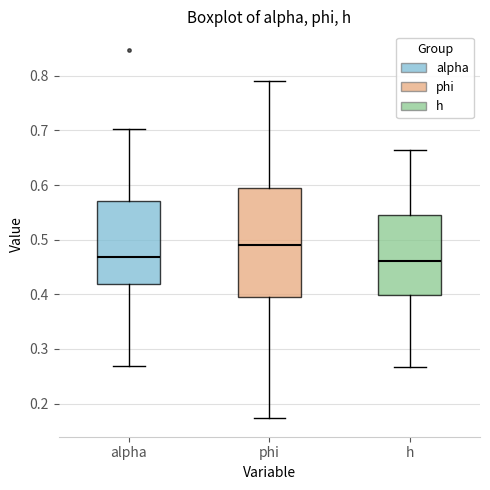

Reading left to right, transcribe this box plot: for each box, give where its median line is, the range the box spans, and where its two whiskers end, as read against the y-axis. The values are not printed on the chart, so give them approximately, as read against the axis.

alpha: median 0.47, box 0.42 to 0.57, whiskers 0.27 to 0.70
phi: median 0.49, box 0.40 to 0.60, whiskers 0.17 to 0.79
h: median 0.46, box 0.40 to 0.55, whiskers 0.27 to 0.66